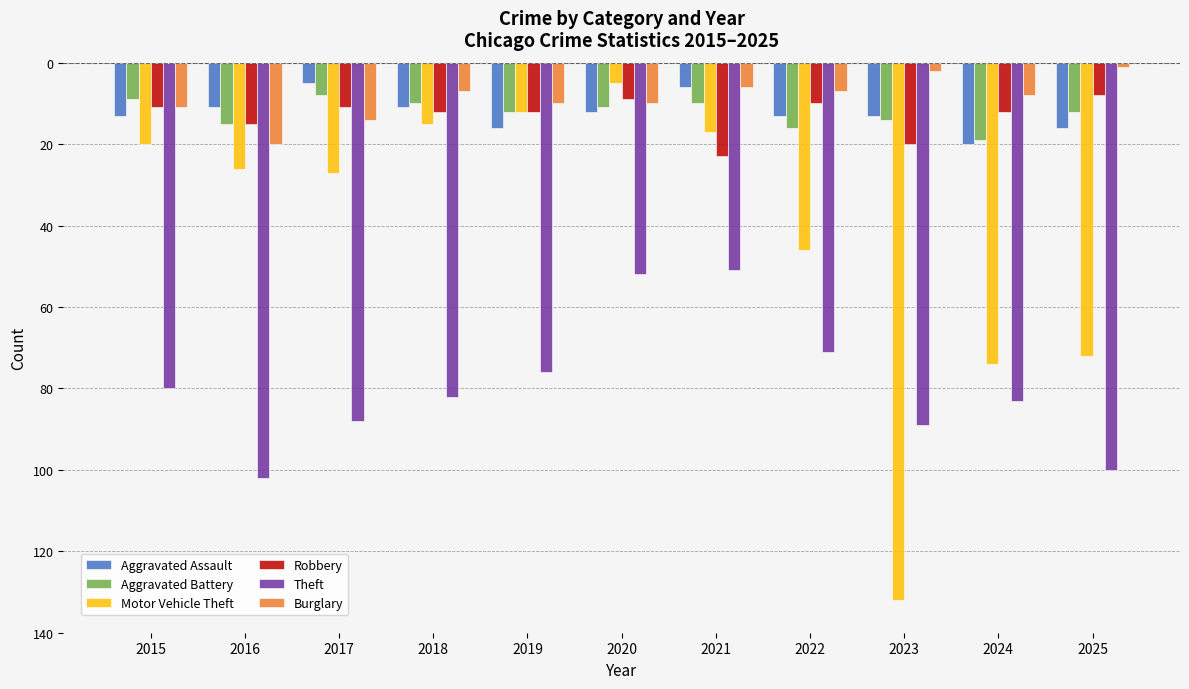

What are all the series names shown in the legend?

Aggravated Assault, Aggravated Battery, Motor Vehicle Theft, Robbery, Theft, Burglary